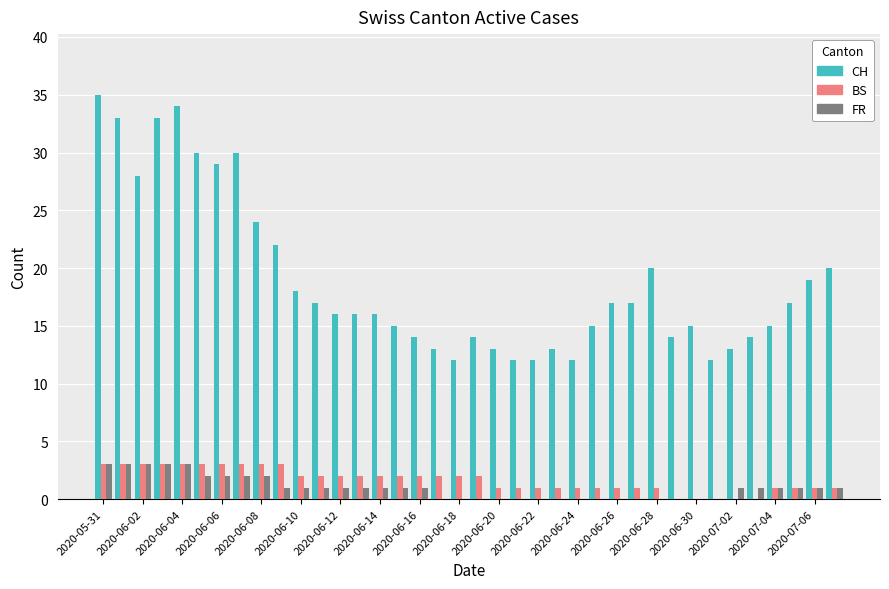

Which series has the largest total across all categories?

CH